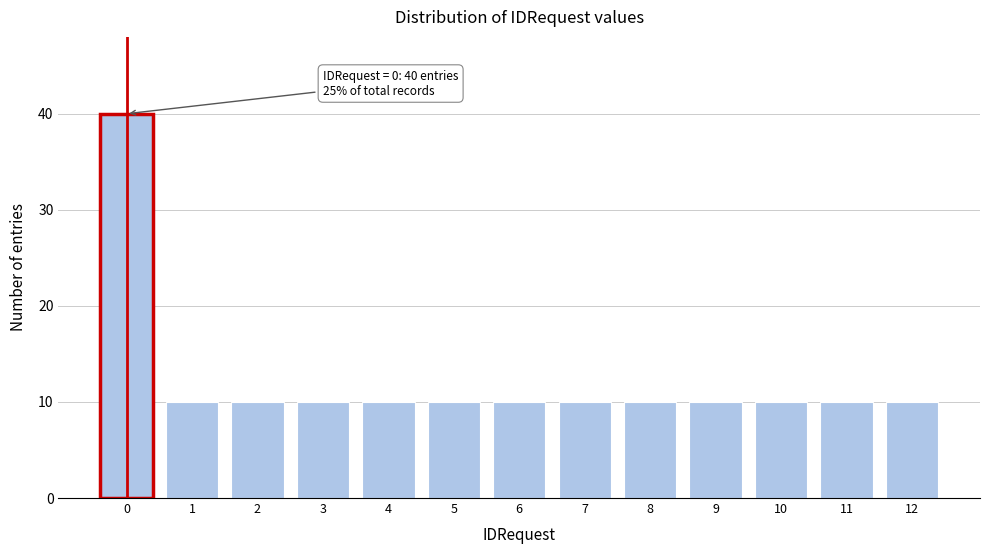

Reading left to right, what are all the values shown in this chart?

0=40	1=10	2=10	3=10	4=10	5=10	6=10	7=10	8=10	9=10	10=10	11=10	12=10